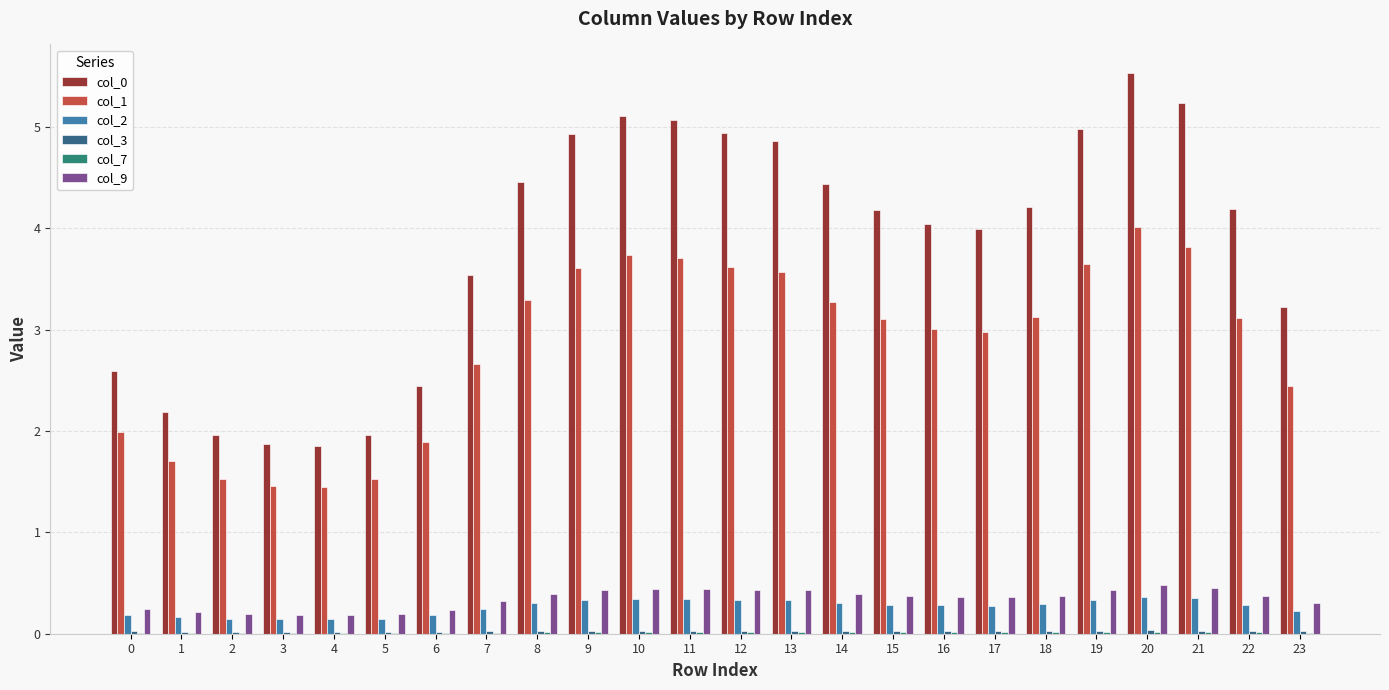

Is it true that col_1 equals 1.5 at 3?

True